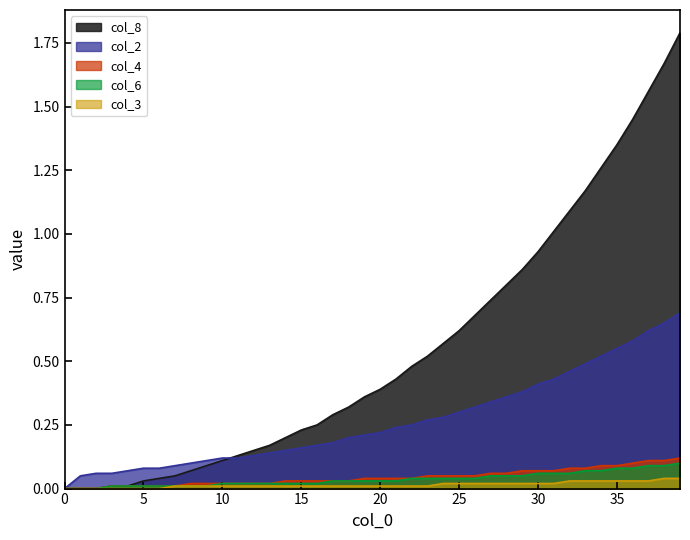

What is the difference between the second highest and second lowest values in the col_2 series?

0.6